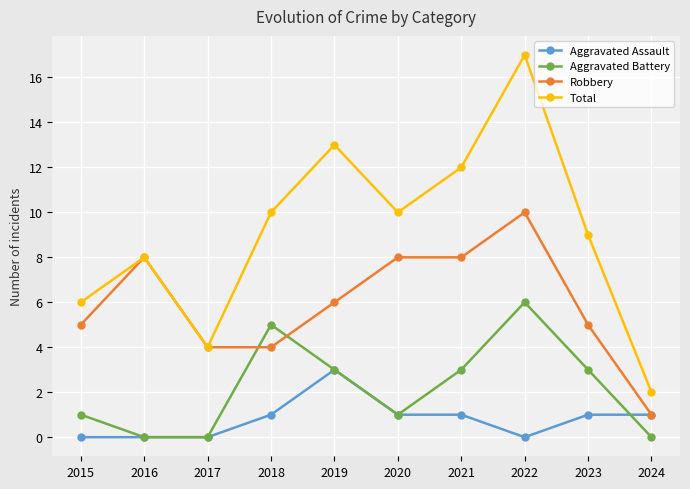

Count the Aggravated Assault values in the range 0 to 1.

9